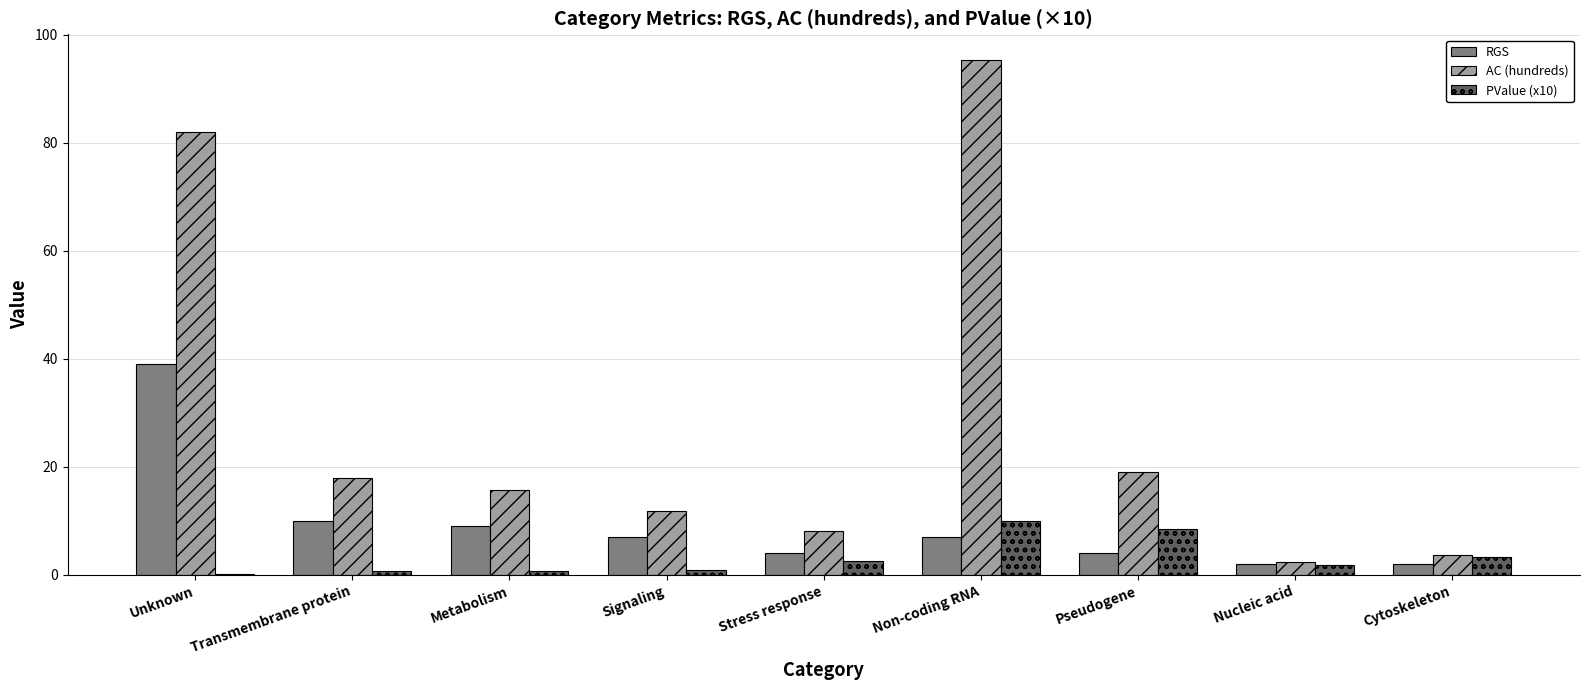

What is the total value across all series at Signaling?

19.8